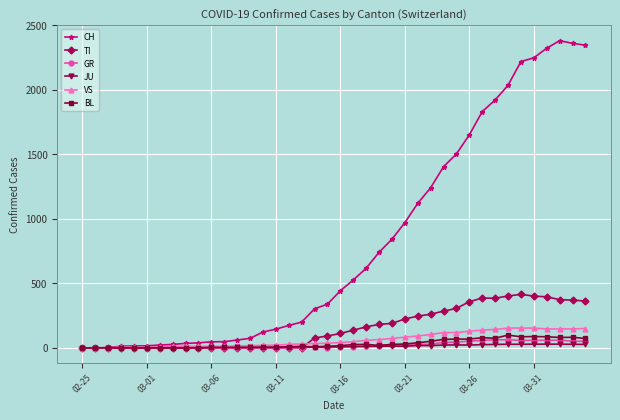

What is the difference between the maximum and minimum values in the CH series?

2381